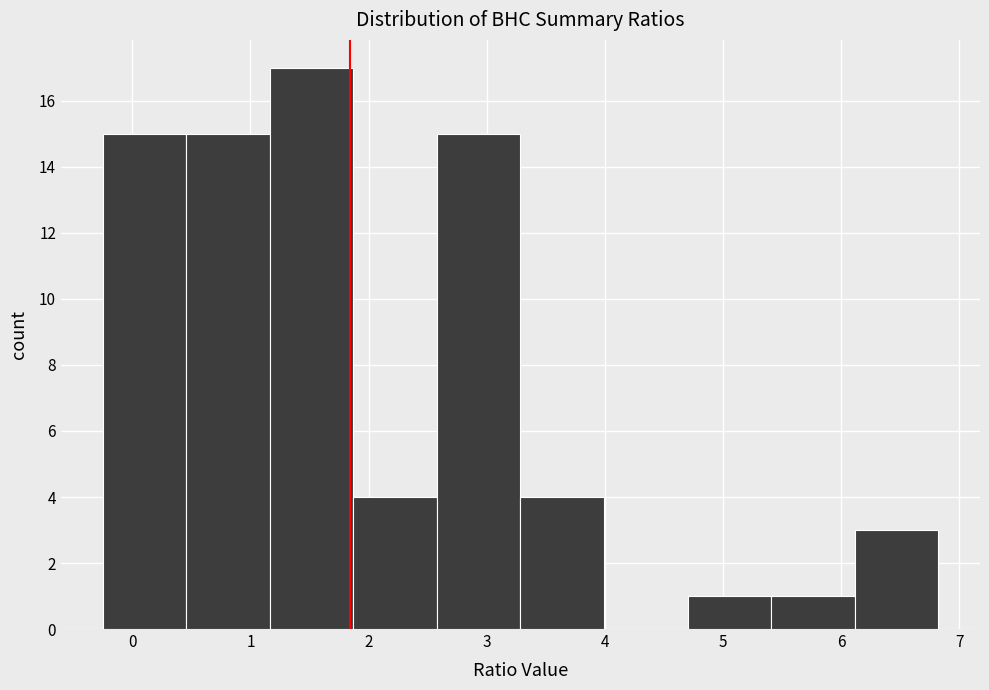

Over which range of the x-axis is the bar tallest?

1.2 to 1.9